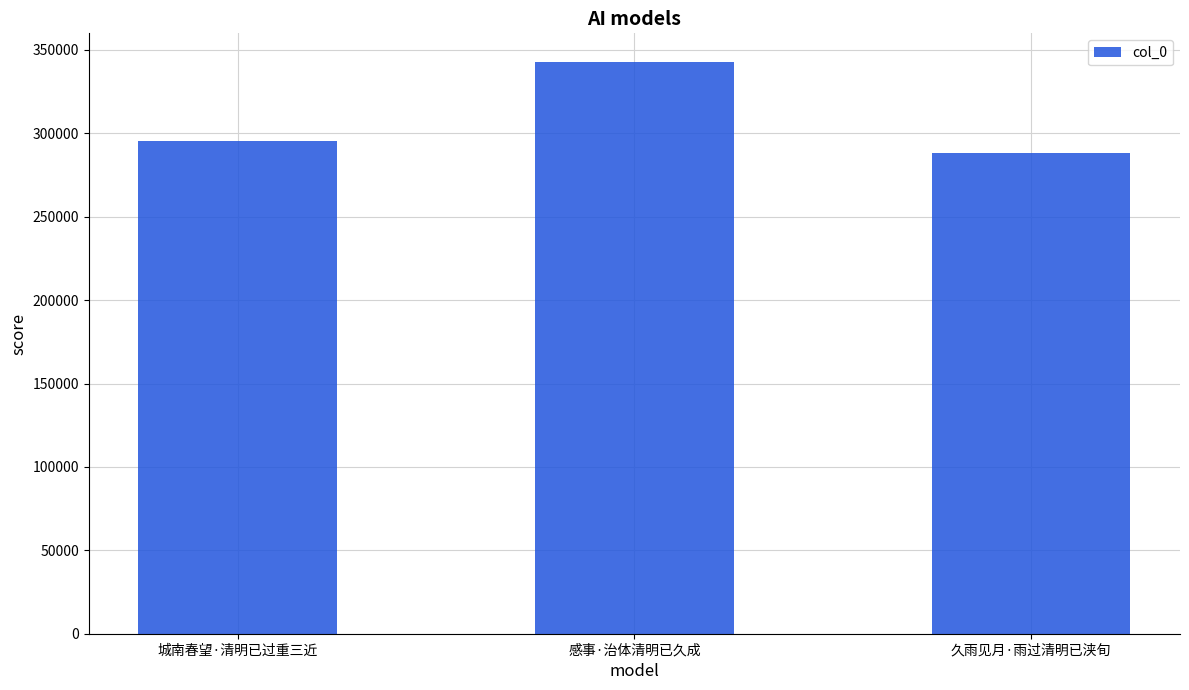

What is the label of the 1st bar from the right?

久雨见月·雨过清明已浃旬